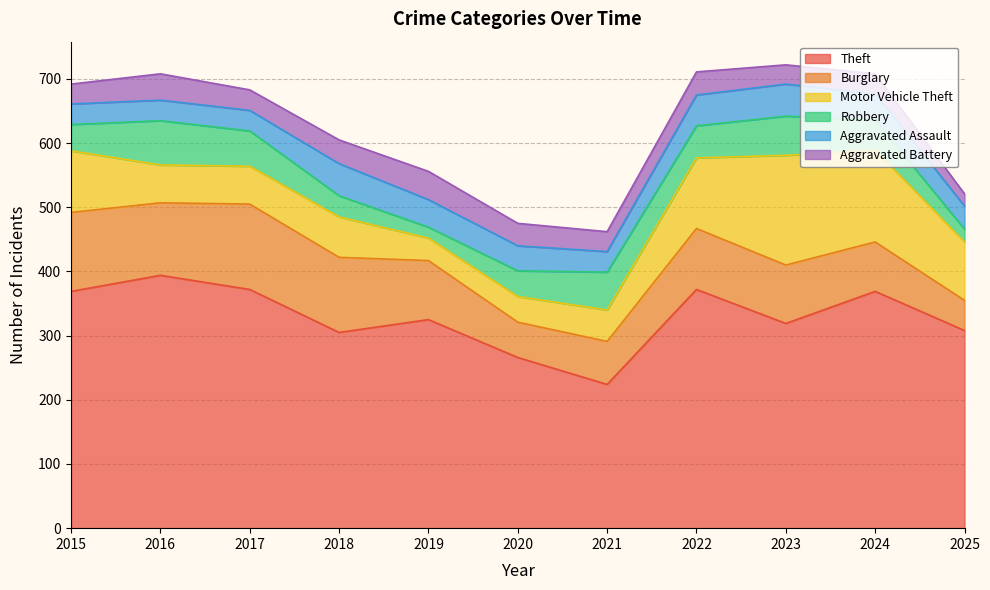

How many data points in Robbery are above 47?

5